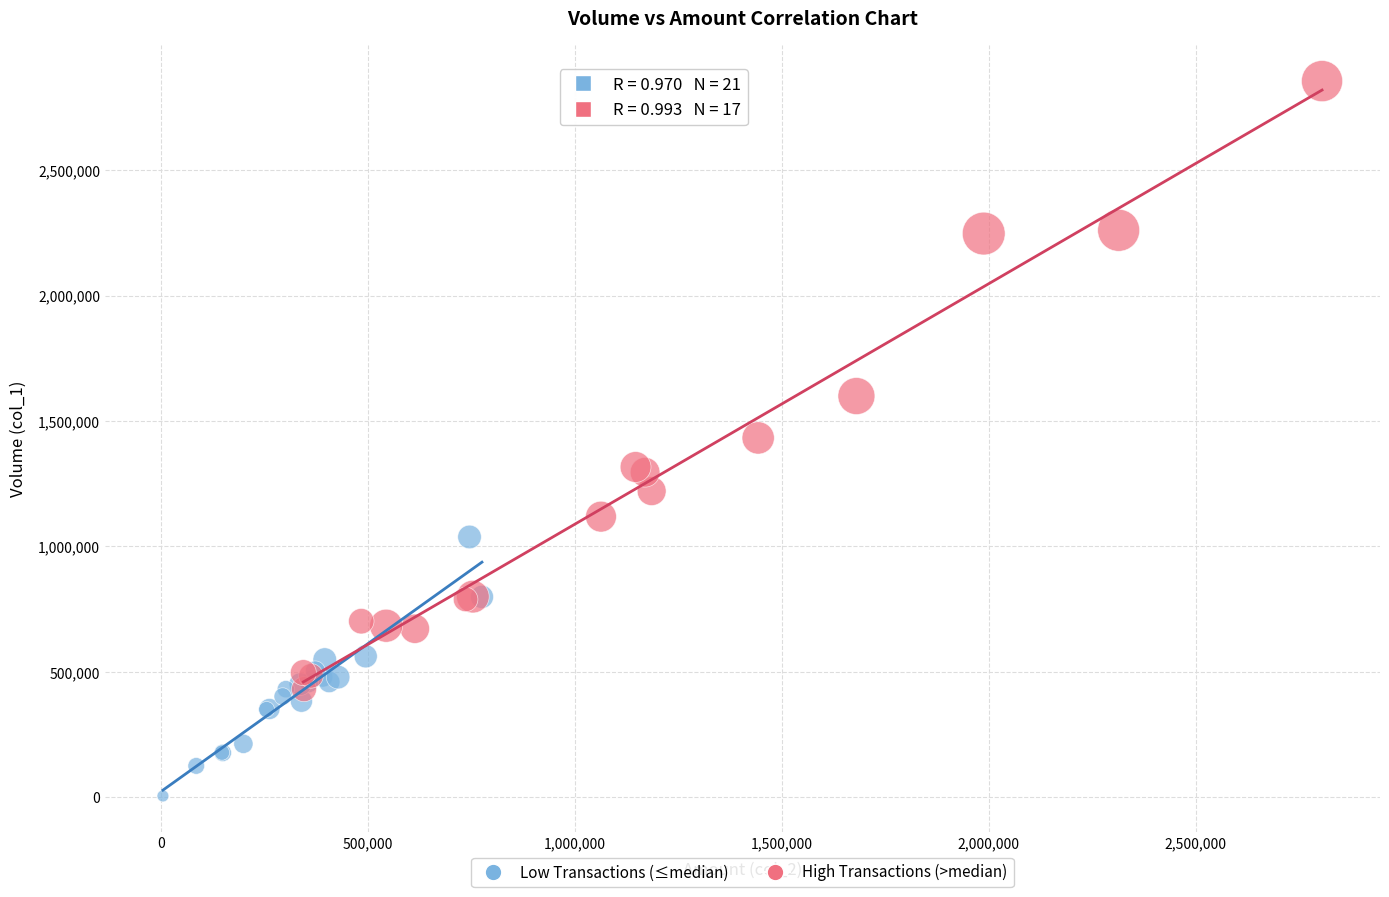

Which series reaches the maximum Y coordinate?

High Transactions (>median)